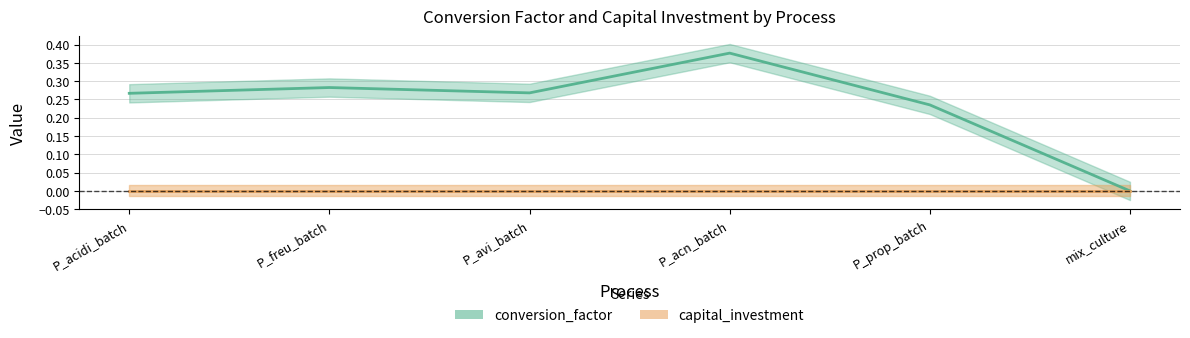

How many interior local valleys (lower than both neighbors) does the data have?

1